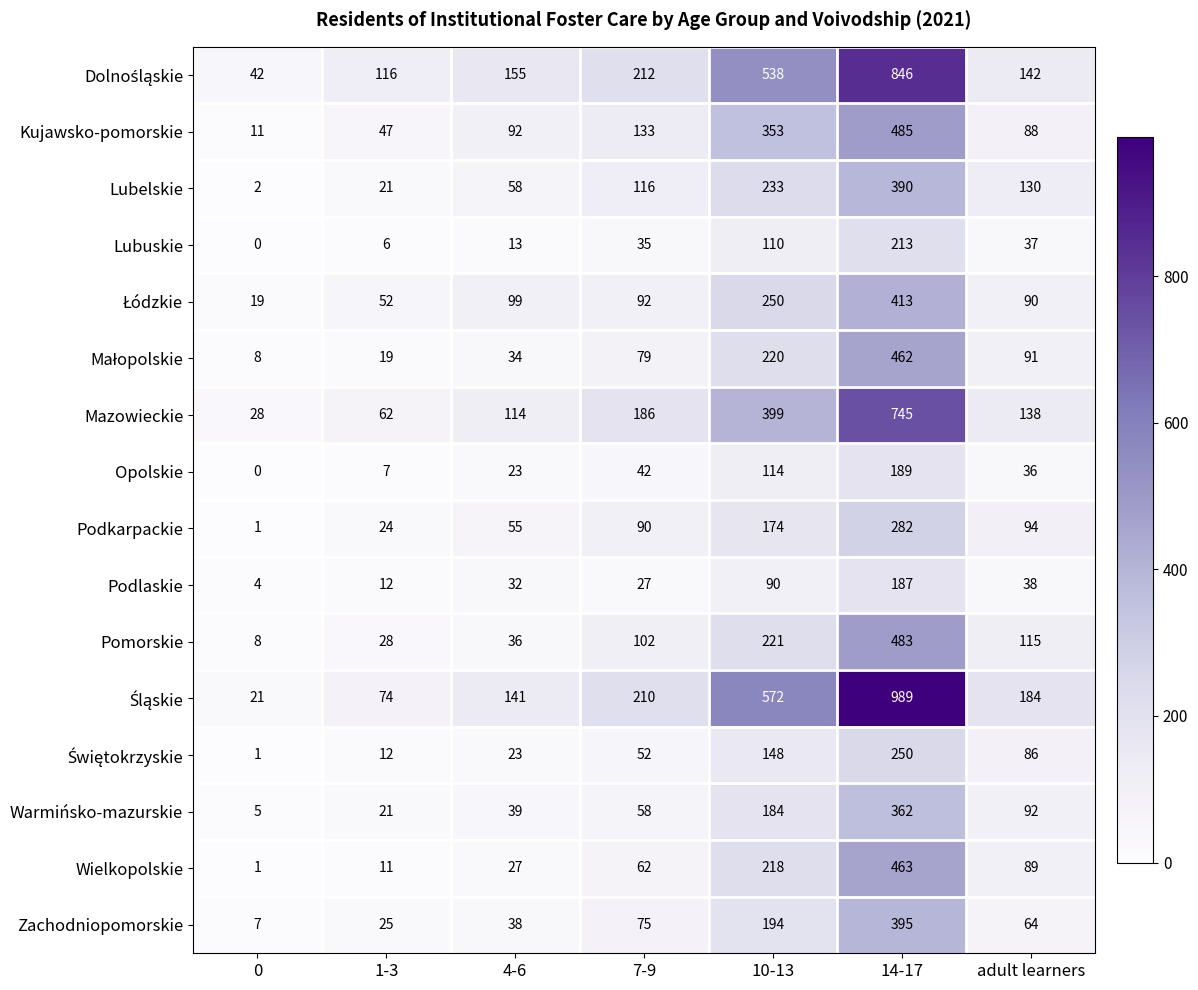

Which category has the highest value across all series?

14-17